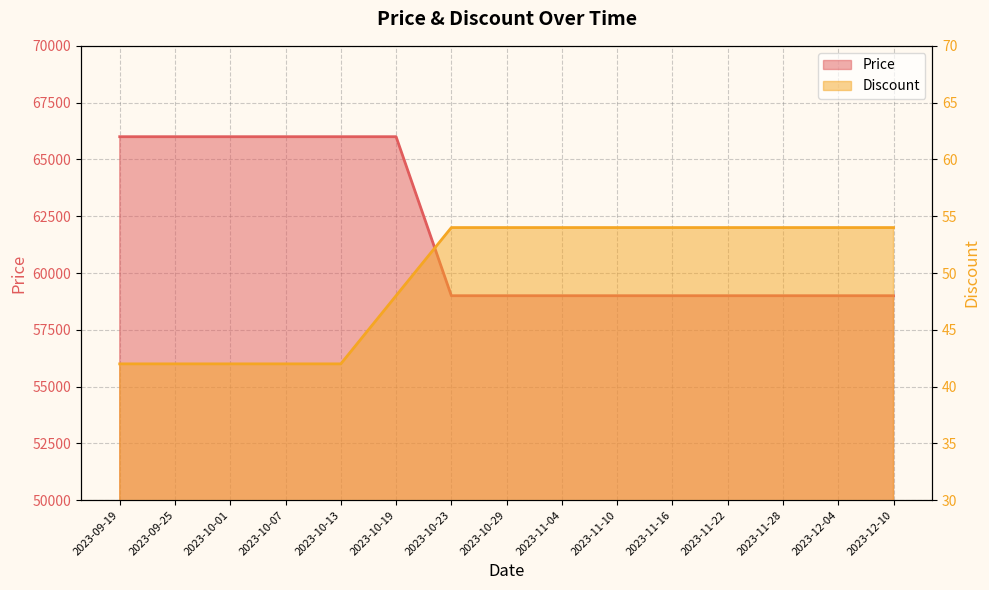

True or false: Price and Discount intersect in this chart.

False